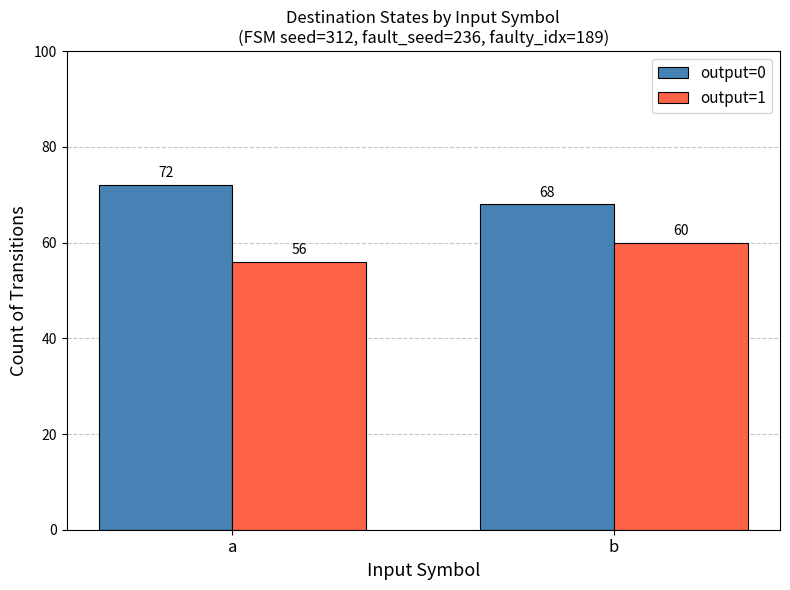

How many values in the output=0 series are below 72?

1